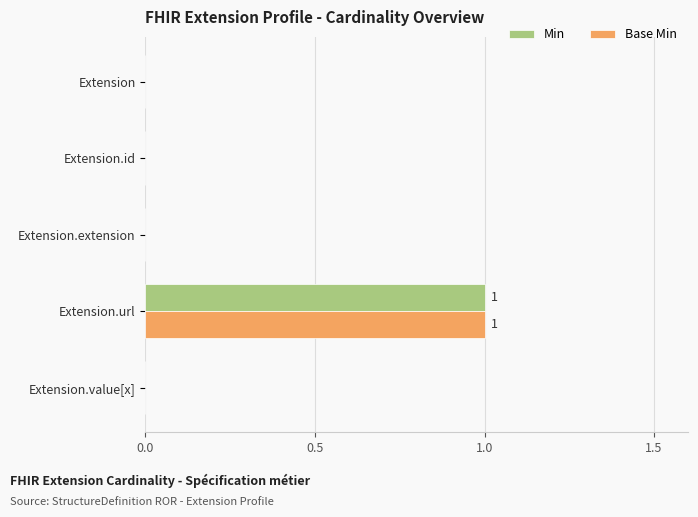

Which label corresponds to the largest value in the chart?

Extension.url